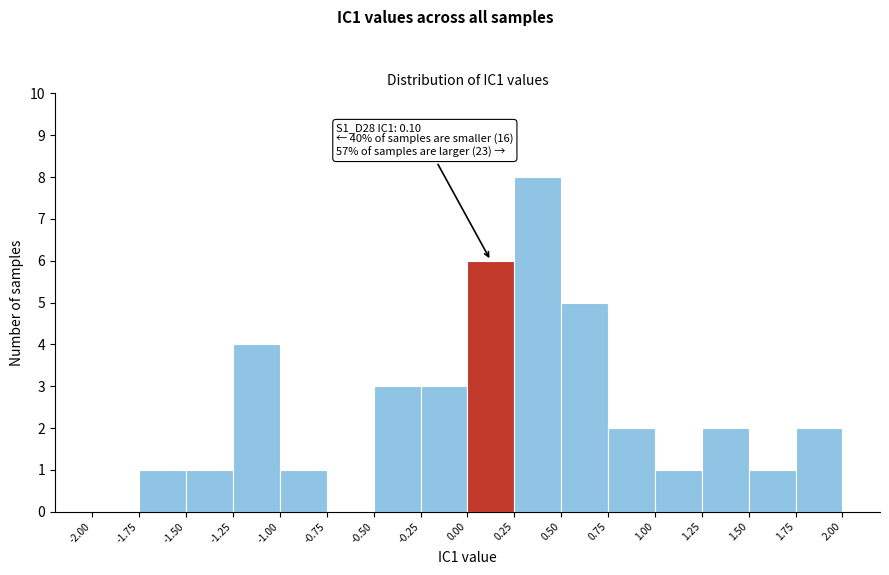

Which range on the x-axis has the tallest bar?

0.25 to 0.50